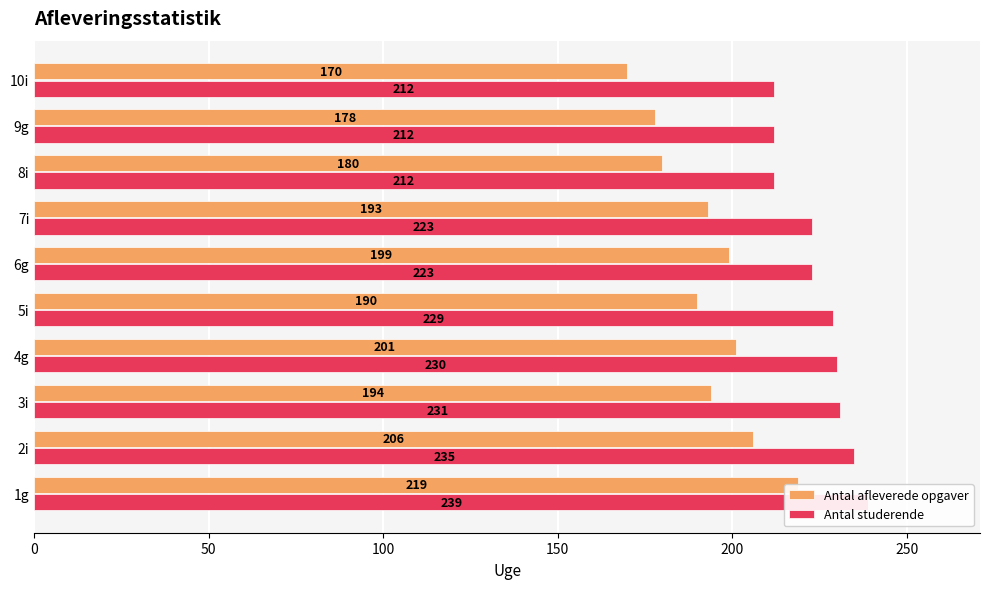

What is the sum of all Antal studerende values?

2246